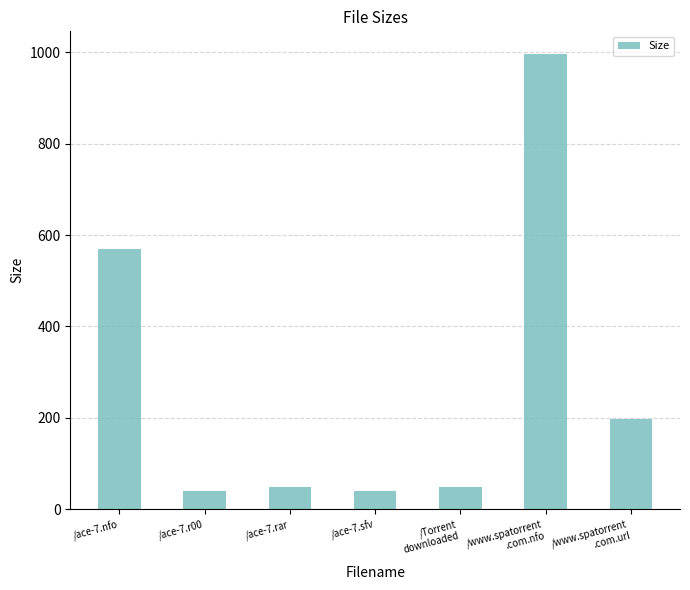

What is the change in value from /ace-7.sfv to /www.spatorrent
.com.url?

+157.0